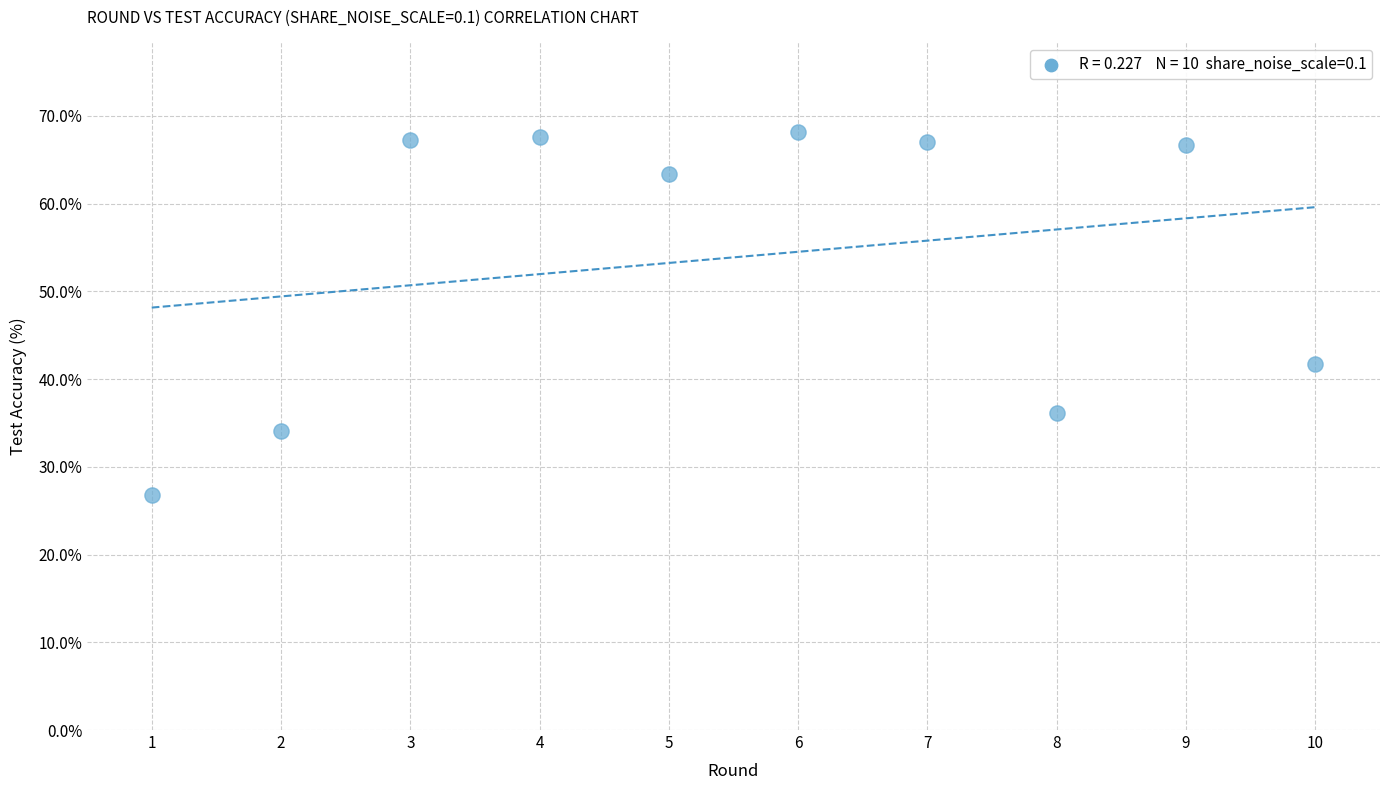

What is the range of X values (max minus min)?

9.0